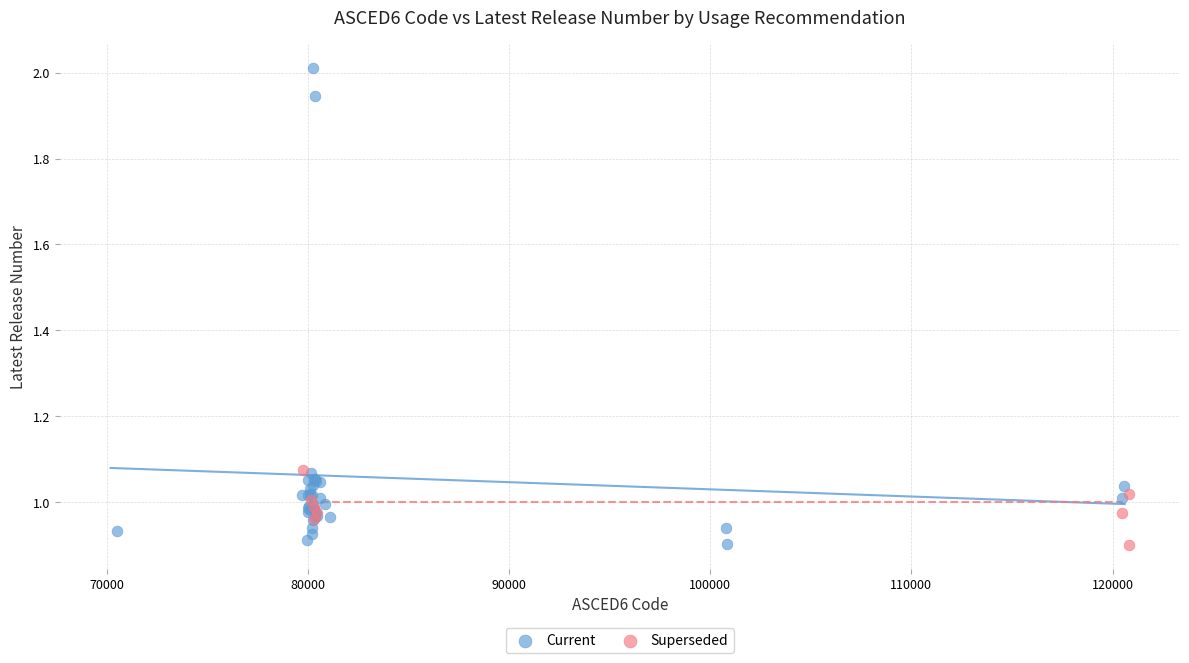

Which series has the largest Y range (max minus min)?

Current